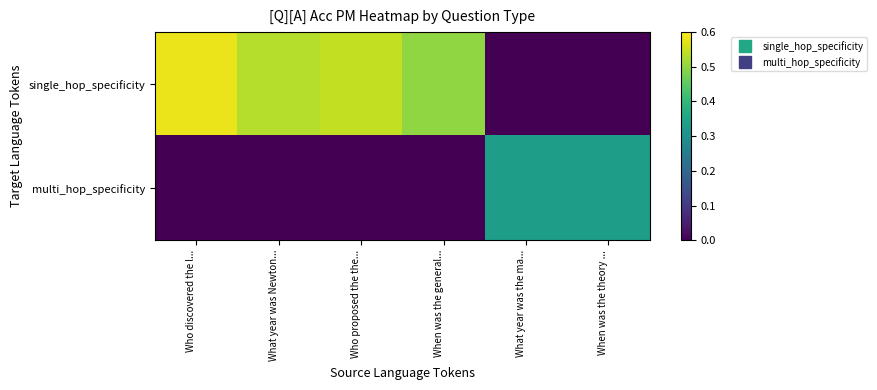

What is the maximum value shown in the chart?

0.6